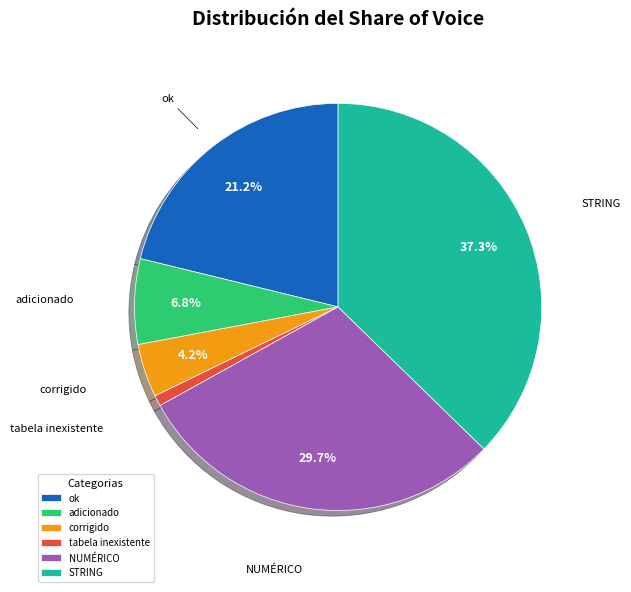

Is there any slice that represents more than half of the pie?

No